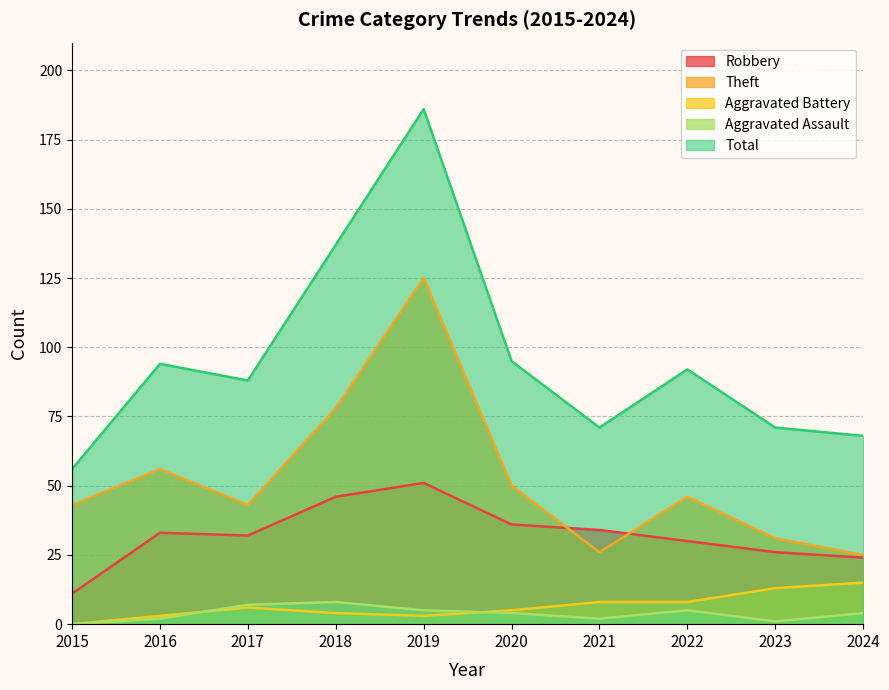

The value of Aggravated Battery at 2015 is 0. True or false?

True